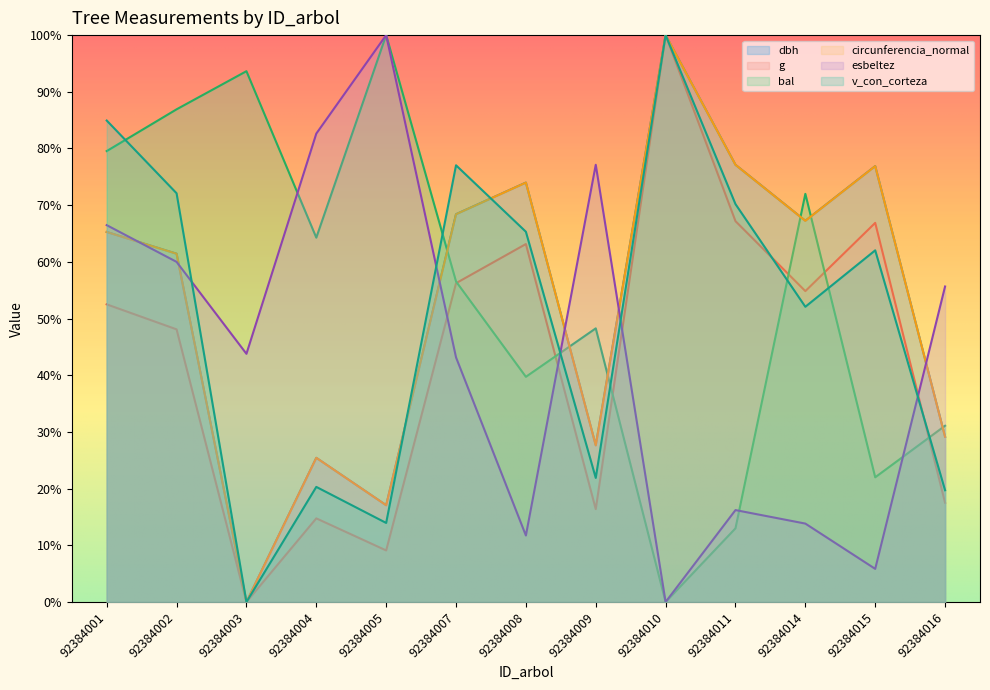

What is the value of the esbeltez point at the 13th from the left?

55.7